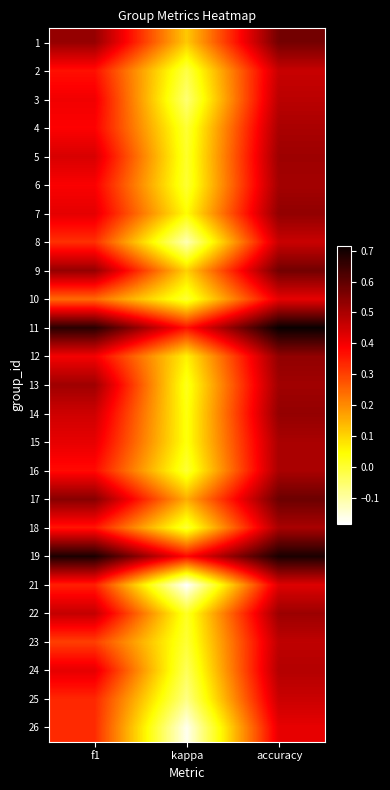

What is the difference between the highest and lowest values at accuracy?

0.3